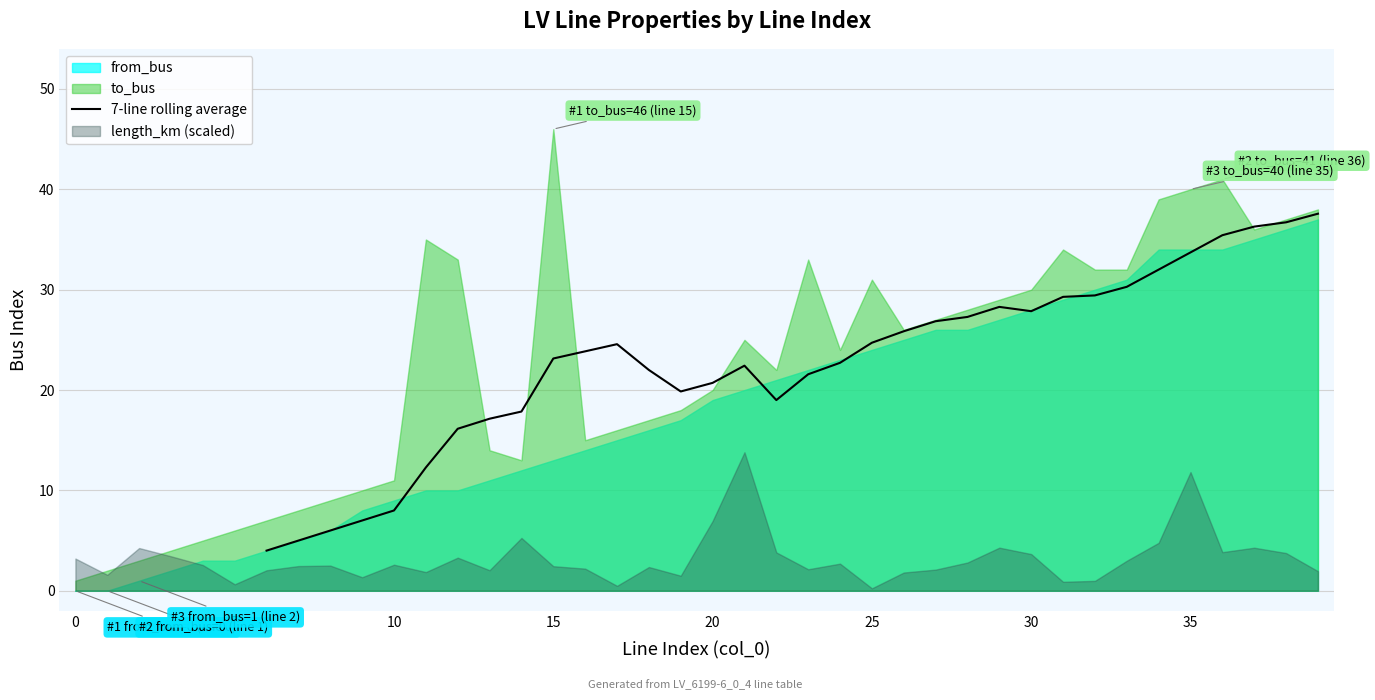

What is the lowest value of the 7-line rolling average series?

4.0